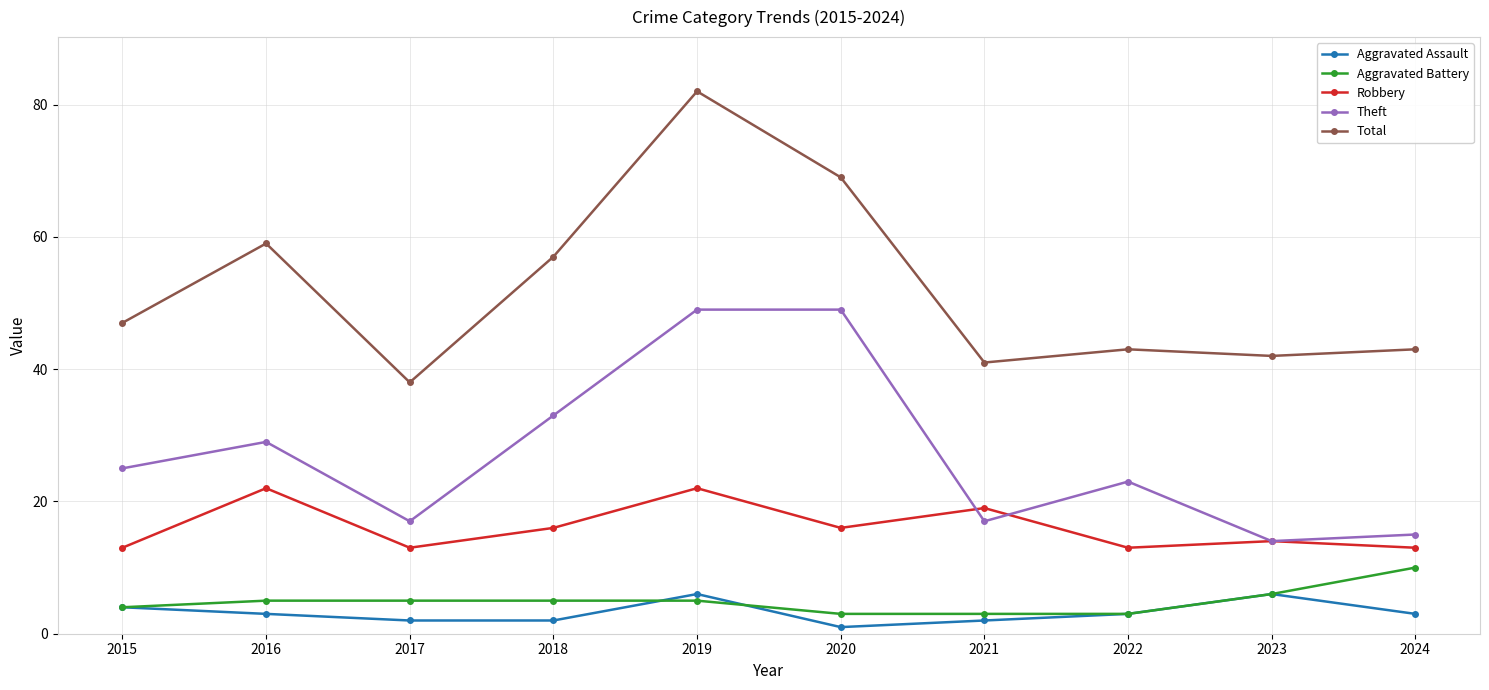

The Aggravated Battery series shows 5 at 2016. True or false?

True